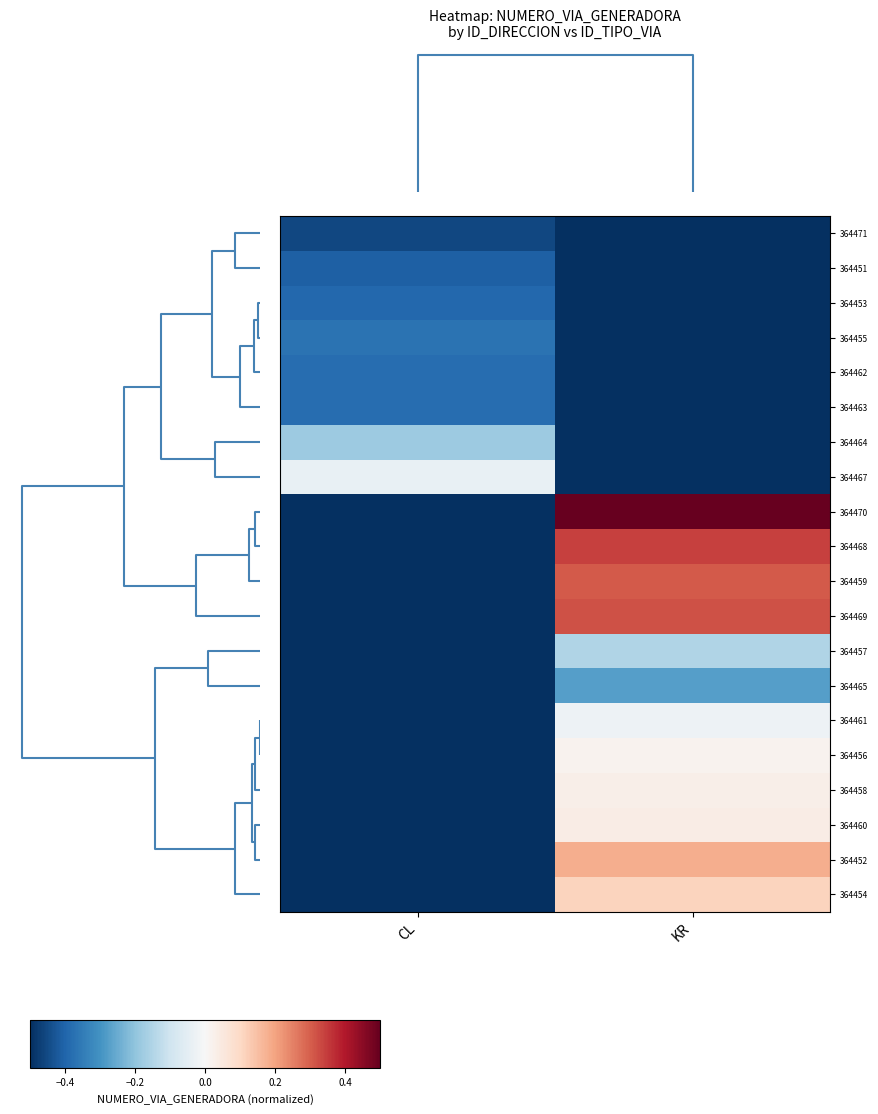

How many data points does each series have?

2